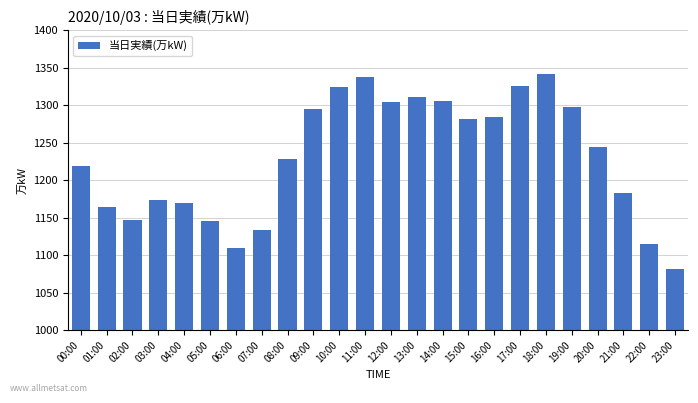

Is it true that the value at 12:00 is 858?

False